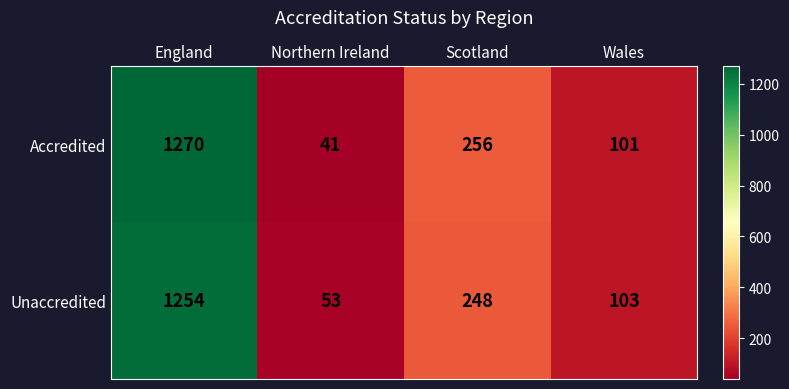

What is the sum of all Unaccredited values?

1658